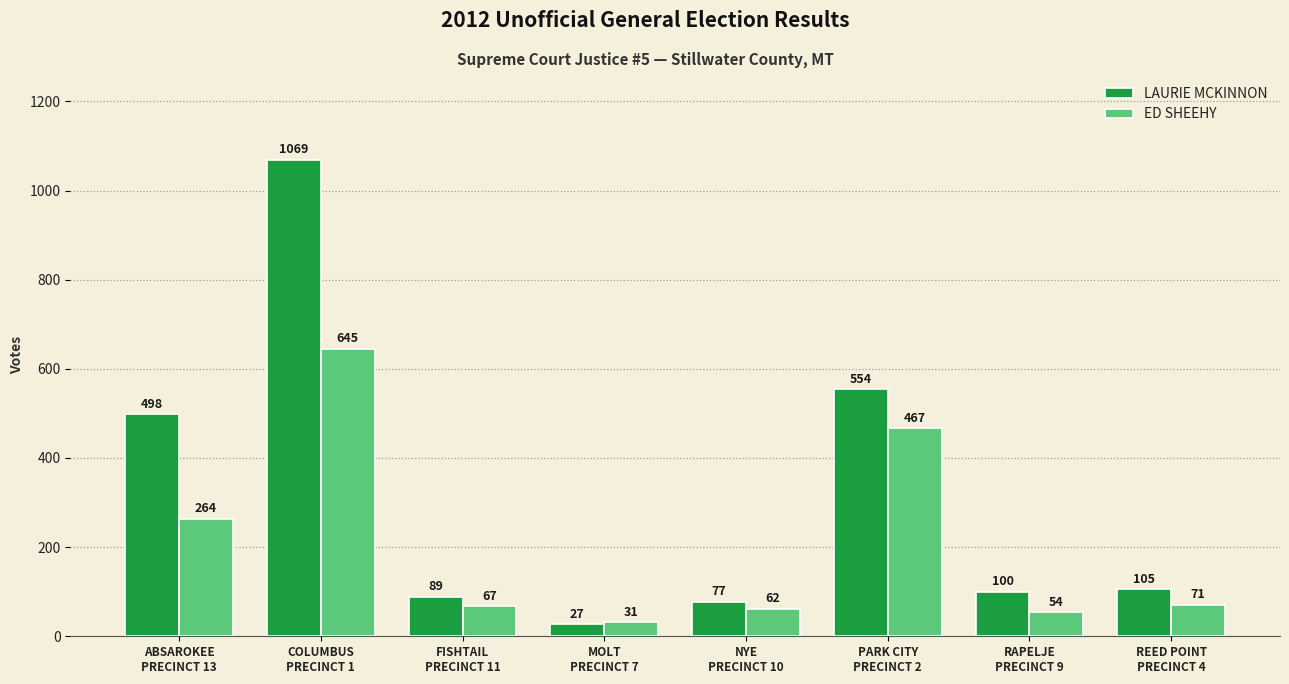

Reading right to left, what are all the values shown in this chart?

LAURIE MCKINNON: 105	100	554	77	27	89	1069	498
ED SHEEHY: 71	54	467	62	31	67	645	264